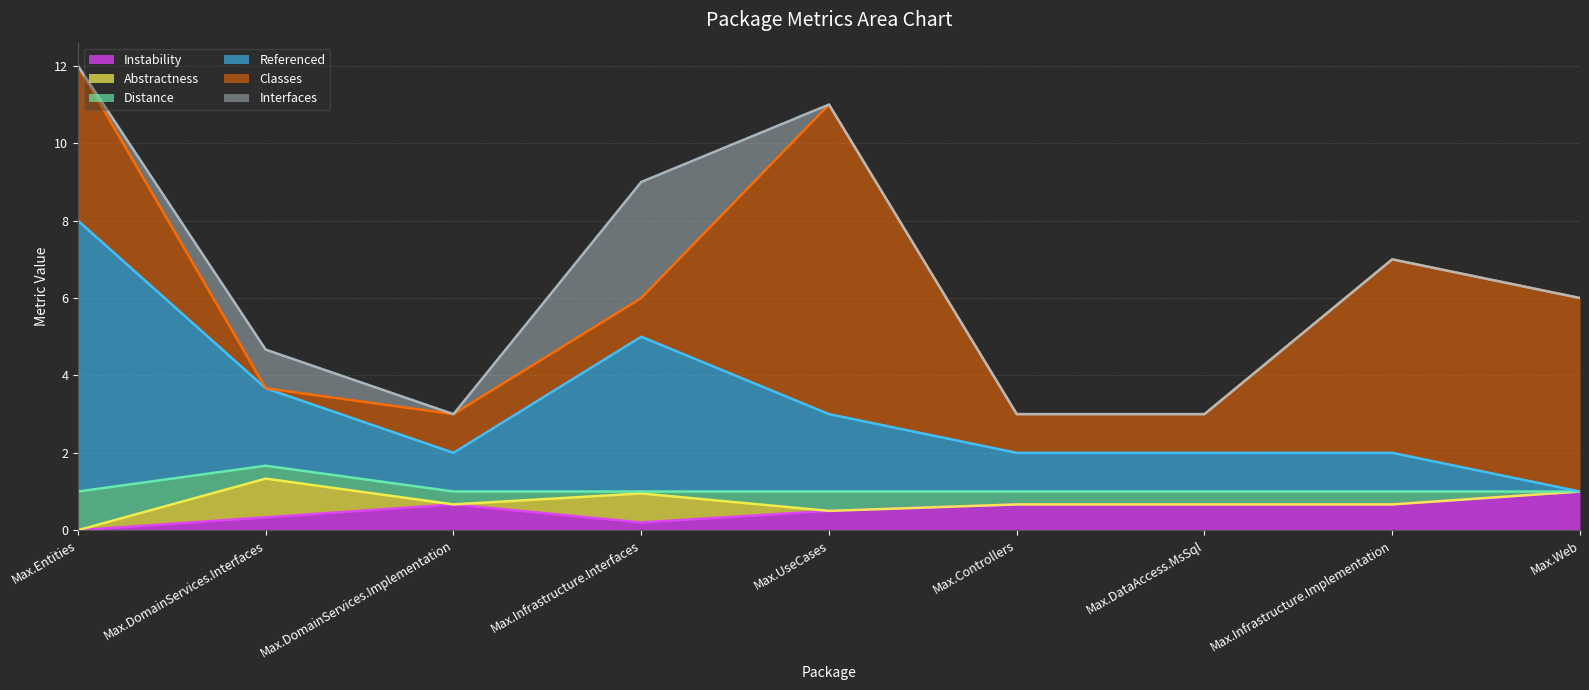

How many lines are shown in the chart?

6